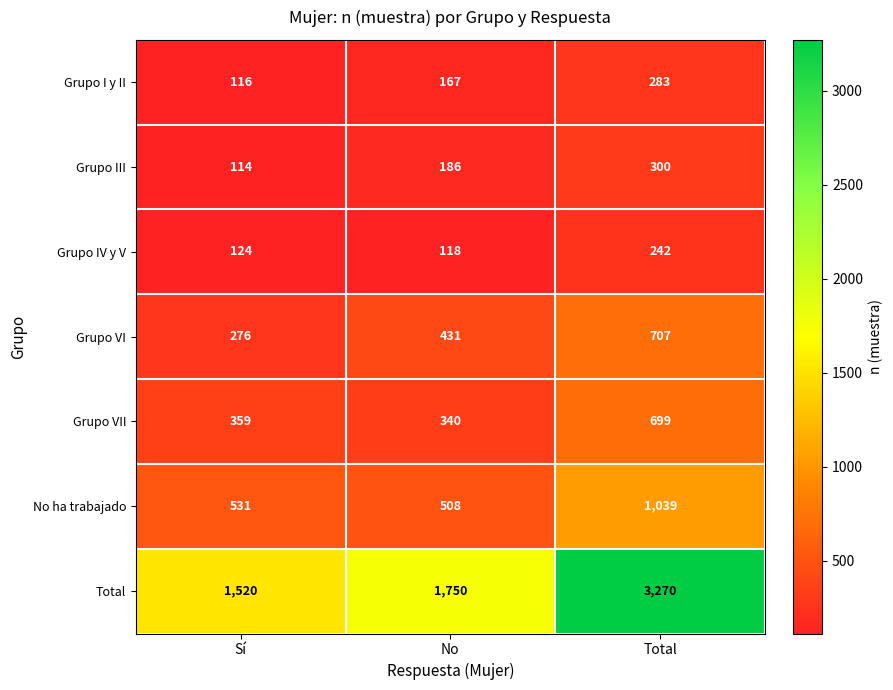

Which series has the largest range (max minus min)?

Total